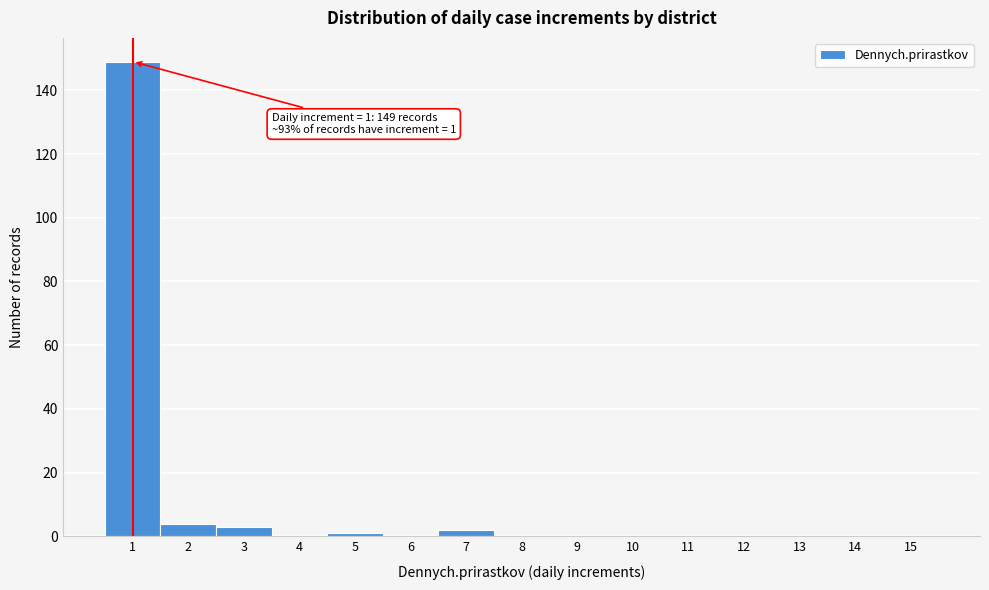

Reading right to left, what are all the values shown in this chart?

15=0	14=0	13=0	12=0	11=0	10=0	9=0	8=0	7=2	6=0	5=1	4=0	3=3	2=4	1=149